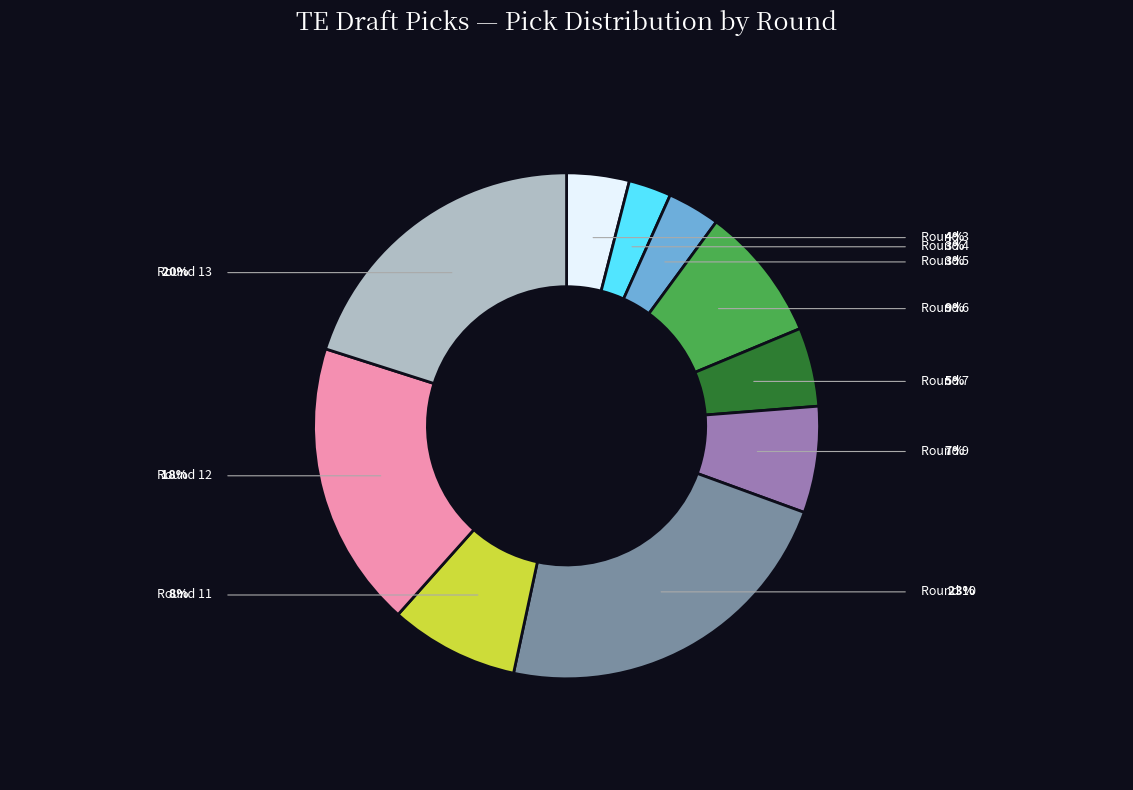

Which slice is the largest?

Round 10